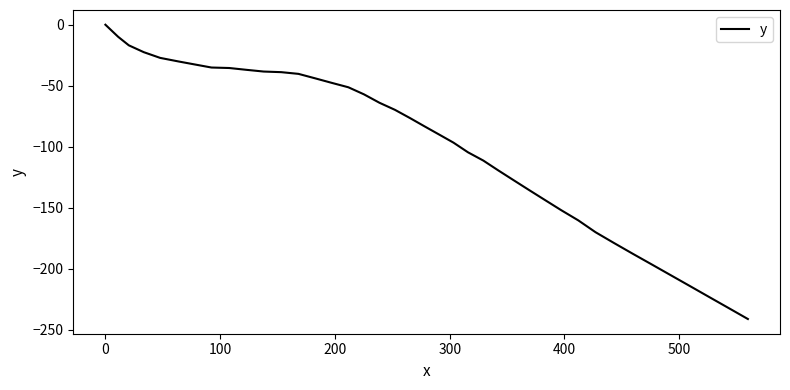

What is the smallest value displayed?

-241.3